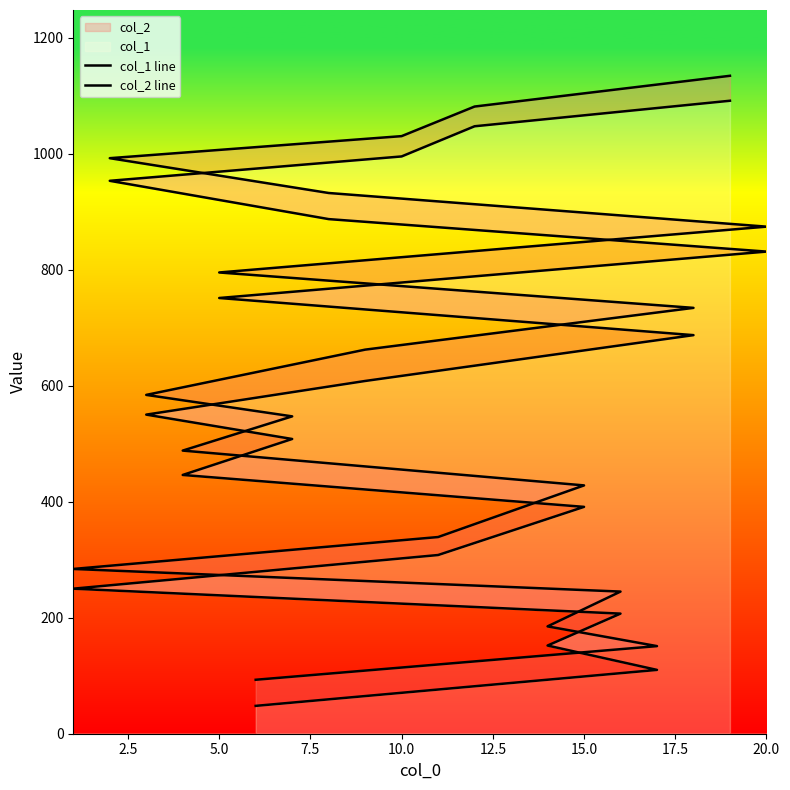

True or false: col_2 line and col_1 line intersect in this chart.

False